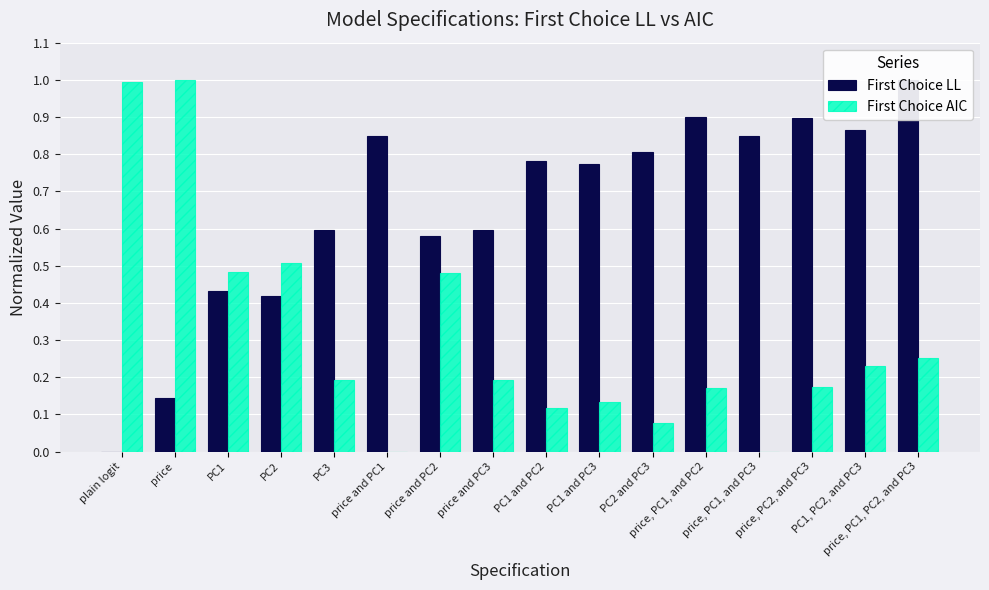

What is the spread (max minus min) of values at price, PC2, and PC3?

0.7